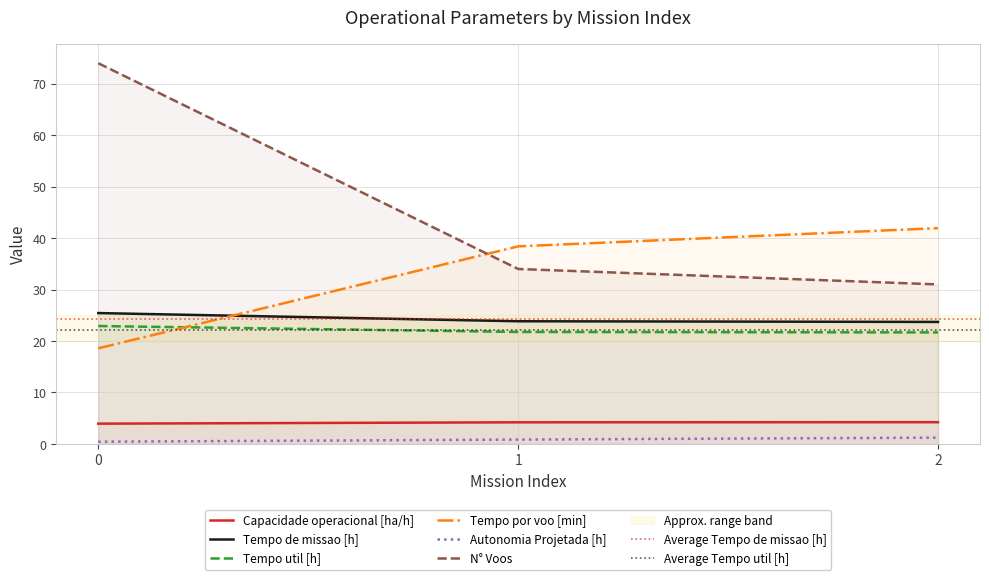

Is it true that N° Voos equals 54.1 at 2?

False